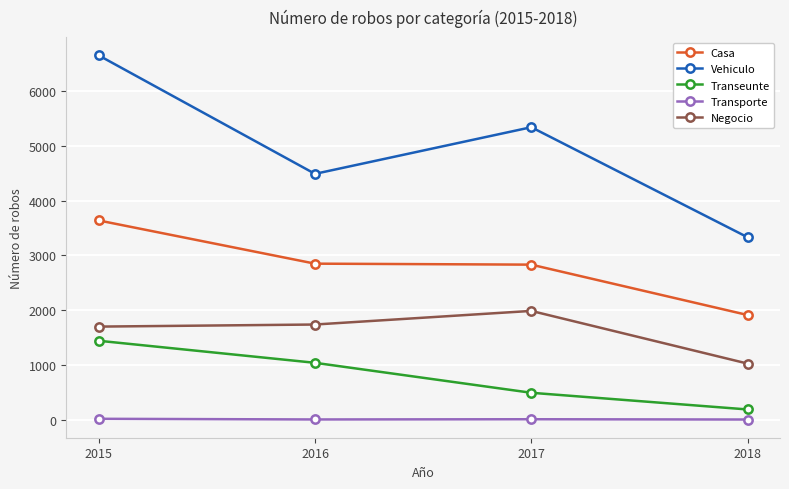

How many Transeunte values are between 489 and 1440?

3